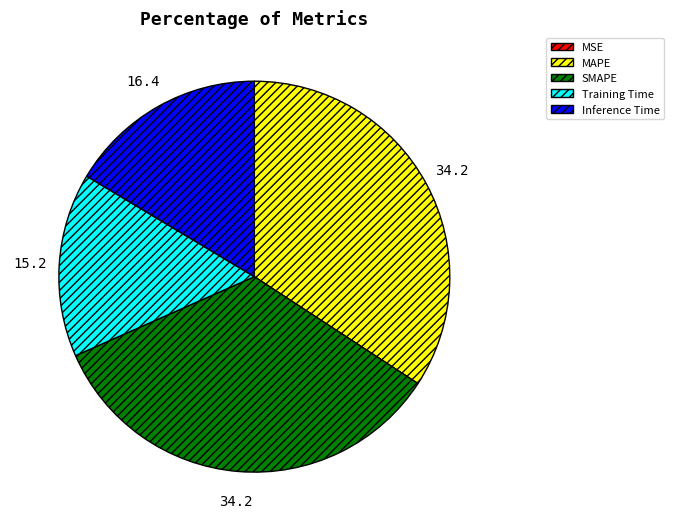

Does any single category account for the majority?

No